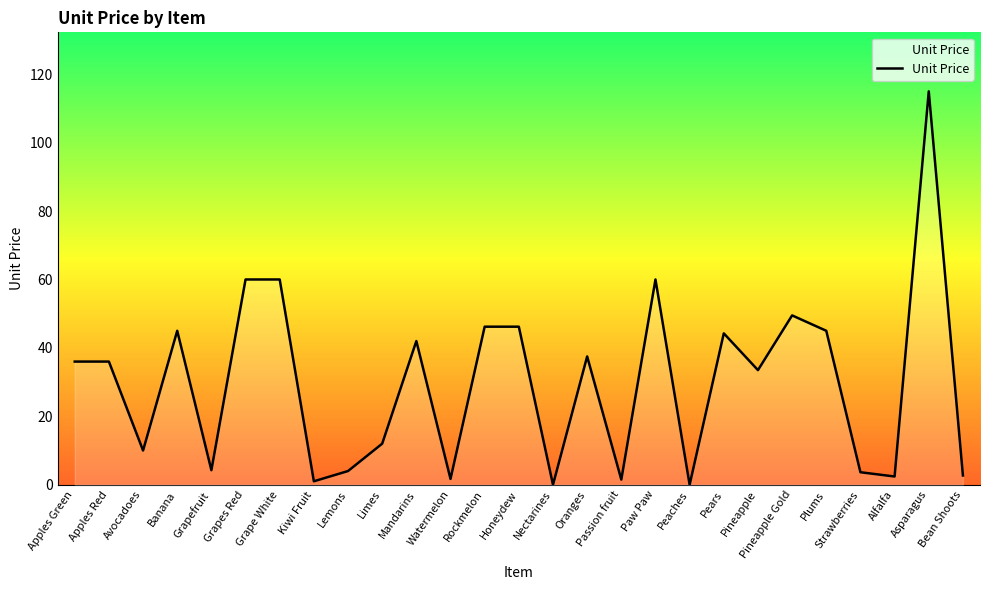

What is the ratio of the value at Grapefruit to the value at Plums?

0.1